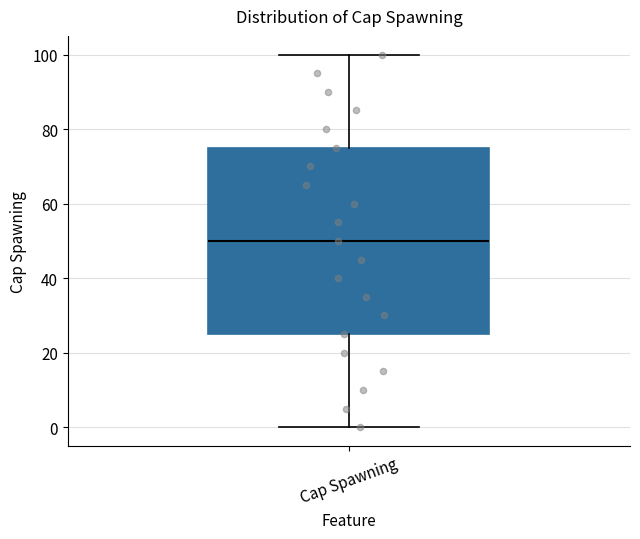

Read this box plot against the y-axis: the position of the median line, the range covered by the box, and the ends of both whiskers. The values are not printed on the chart, so give them approximately, as read against the axis.

median 50, box 26 to 76, whiskers 0 to 100